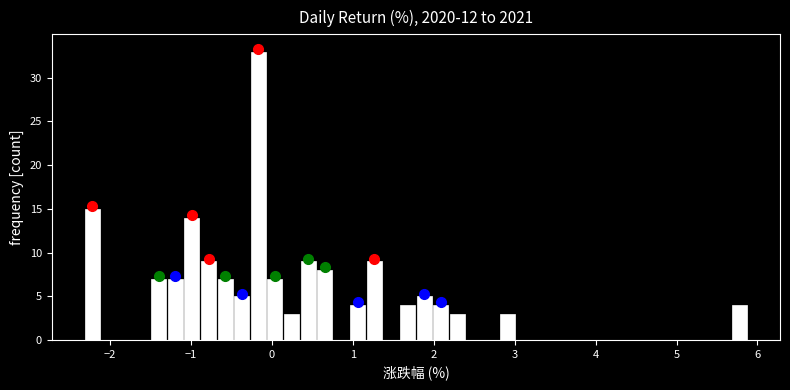

Read against the x-axis, roughly where is the centre of the tallest bar?

-0.2